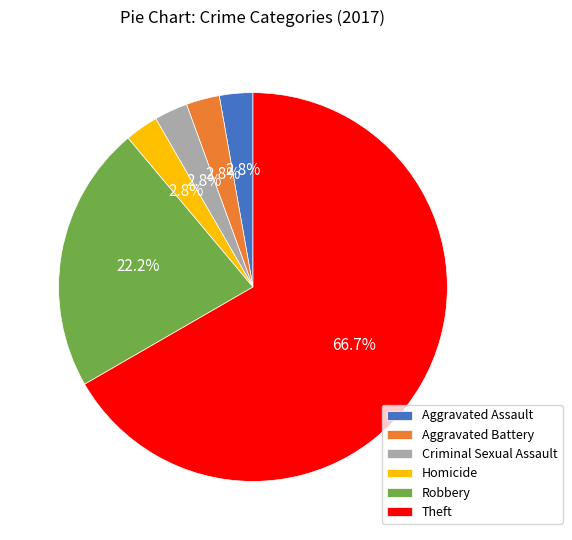

What is the total percentage of Robbery and Aggravated Assault?

25.0%